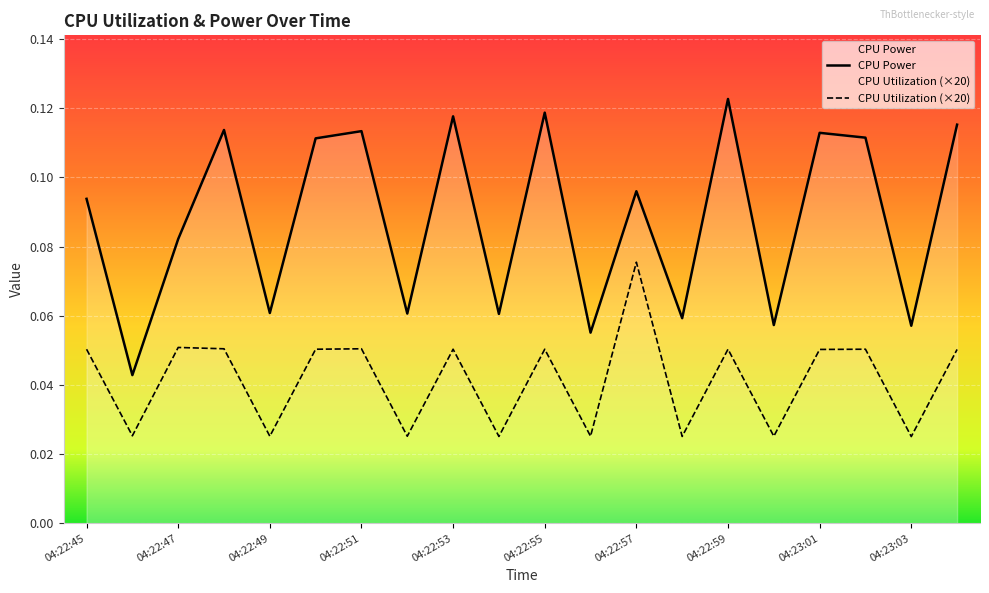

What is the sum of all CPU Utilization (×20) values?

0.8